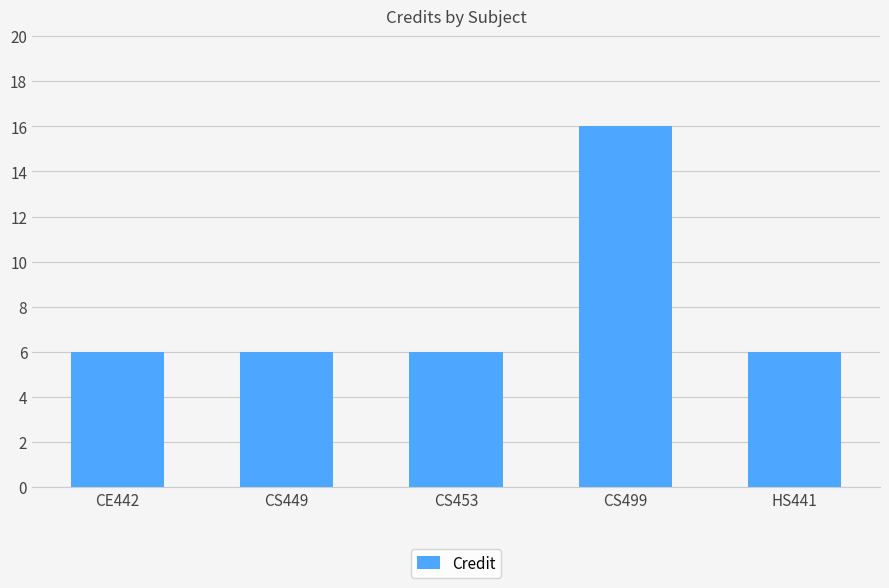

What is the label of the 4th bar from the left?

CS499